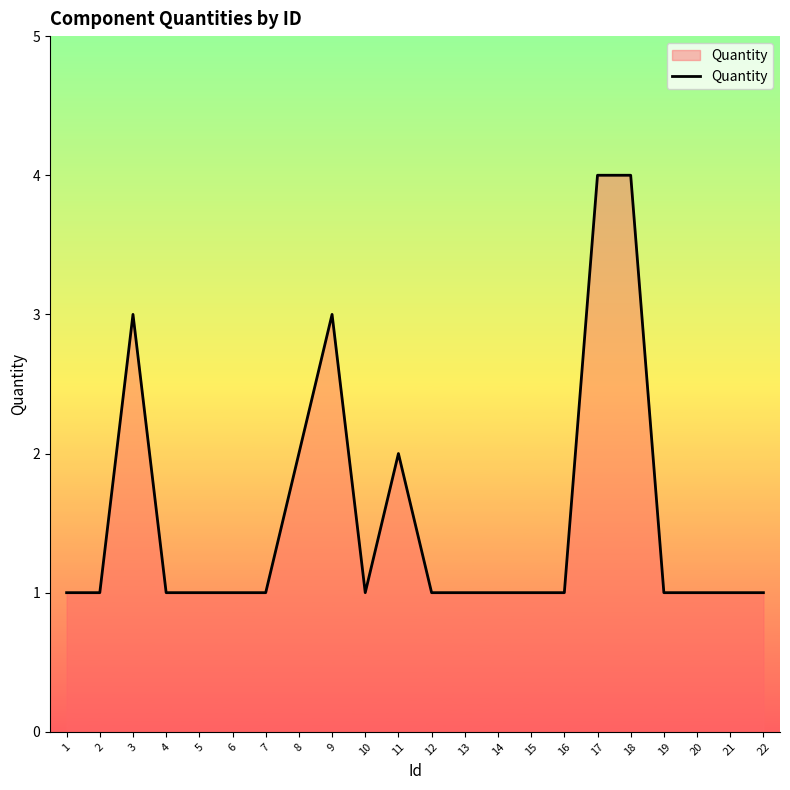

Reading left to right, what are all the values shown in this chart?

1	1	3	1	1	1	1	2	3	1	2	1	1	1	1	1	4	4	1	1	1	1